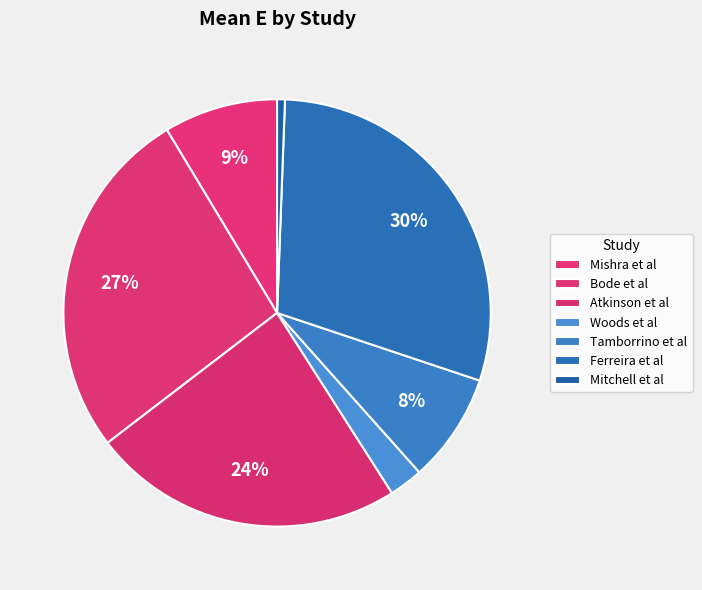

Which has a higher value, Ferreira et al or Atkinson et al?

Ferreira et al